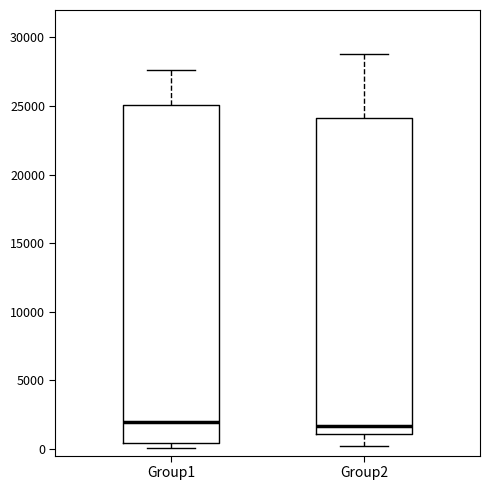

Reading left to right, read every box against the y-axis: the position of its median line, the range the box covers, and the ends of its whiskers. The values are not printed on the chart, so give them approximately, as read against the axis.

Group1: median 2000, box 500 to 25000, whiskers 0 to 27500
Group2: median 1500, box 1000 to 24000, whiskers 0 to 29000